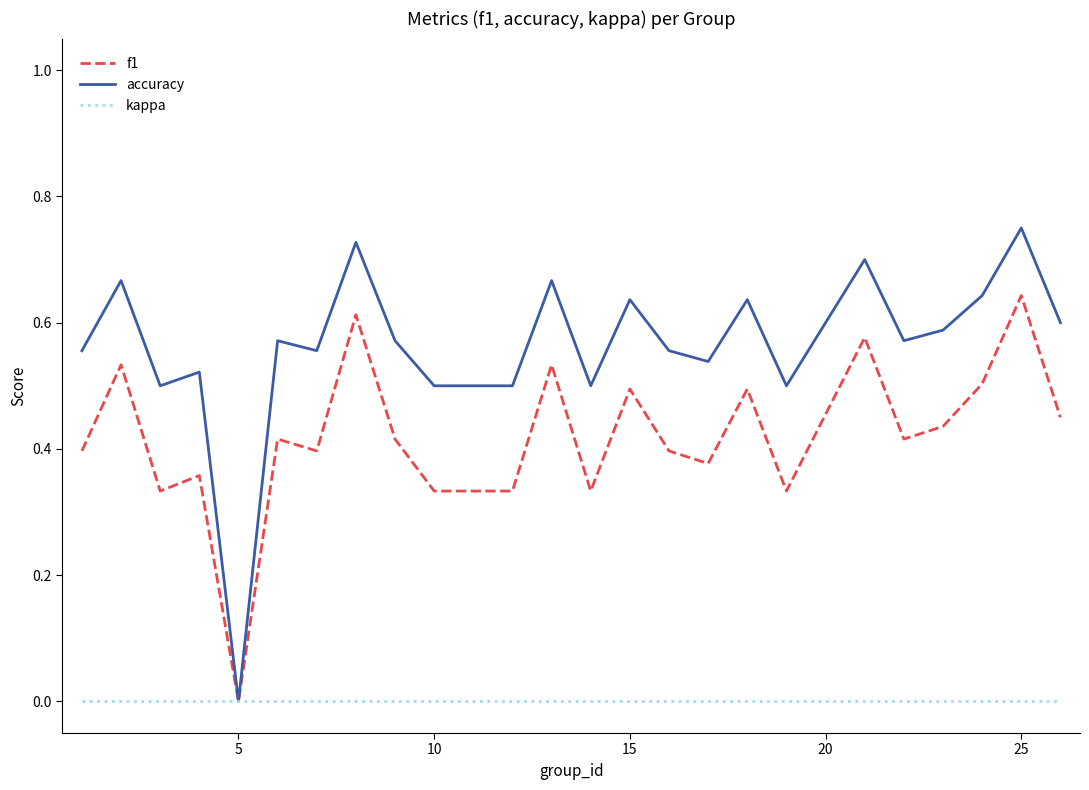

Which series has the widest spread of values?

accuracy